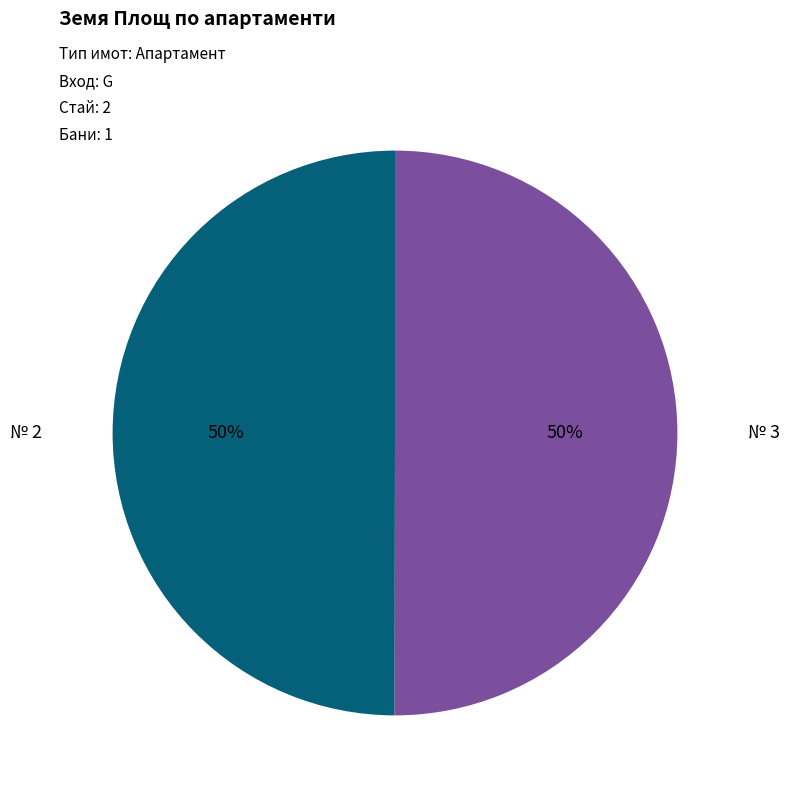

To the nearest percent, what is the average slice percentage?

50%